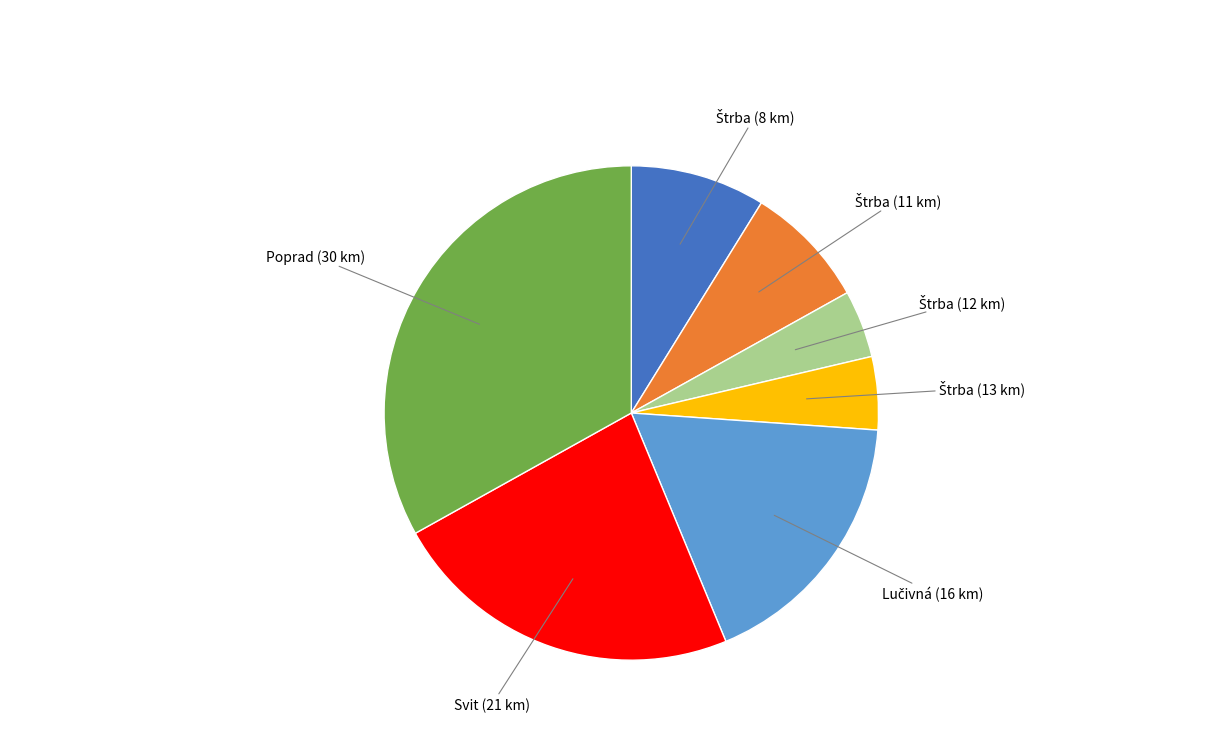

The Svit (21 km) slice represents 32% of the pie. True or false?

False